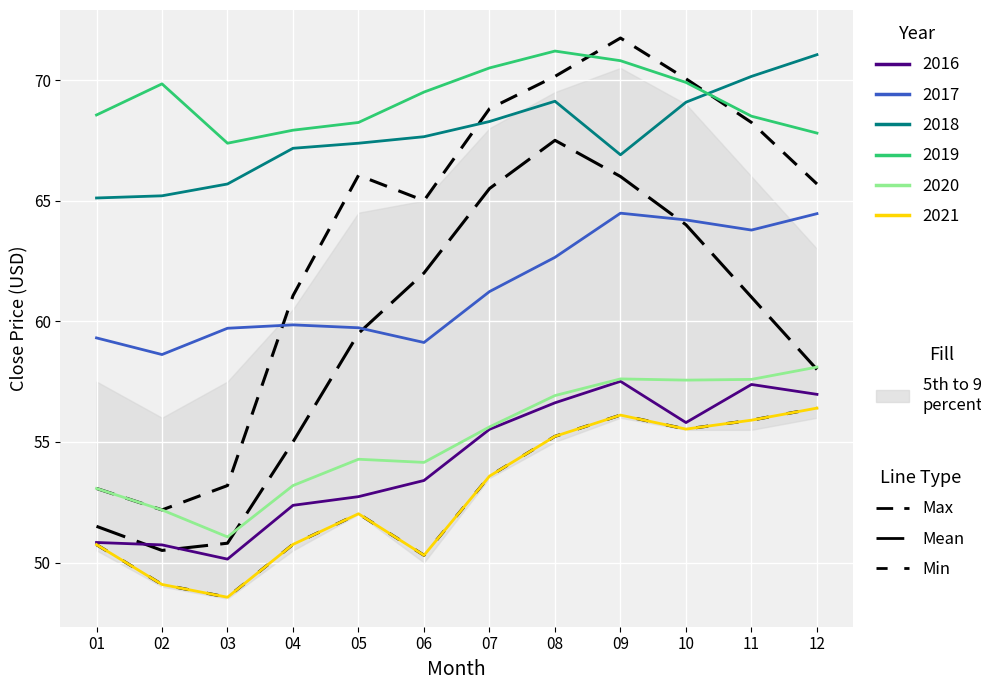

What is the sum of all Mean values?

711.3